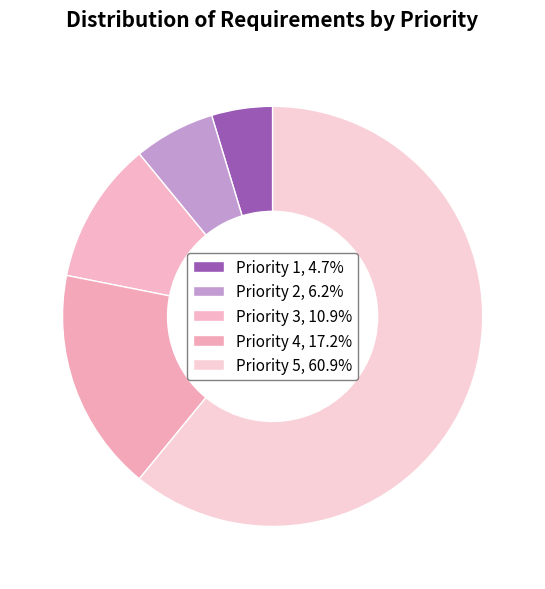

To the nearest percent, what percentage of the pie is Priority 4?

17%